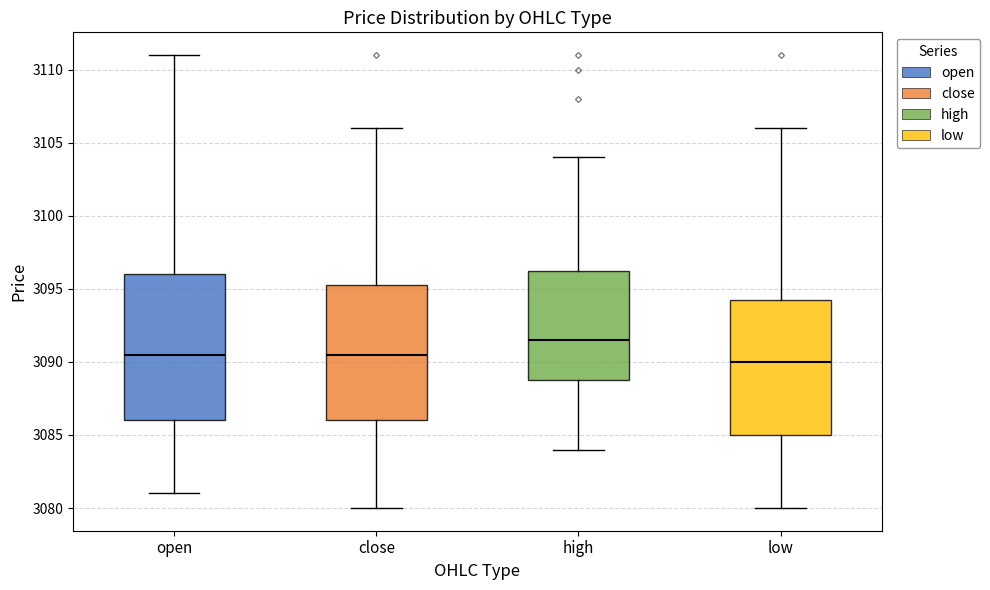

Where does the median line of the box for low sit on the y-axis? The values are not printed on the chart, so give them approximately, as read against the axis.

3090.0